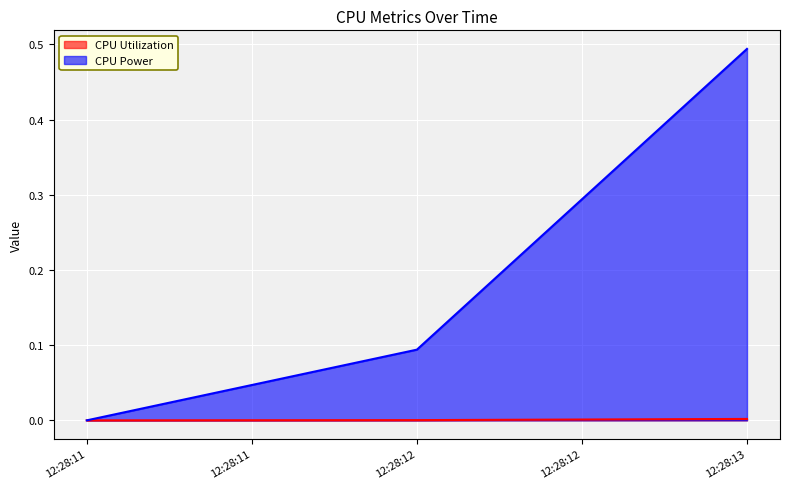

What is the highest value of the CPU Power series?

0.5